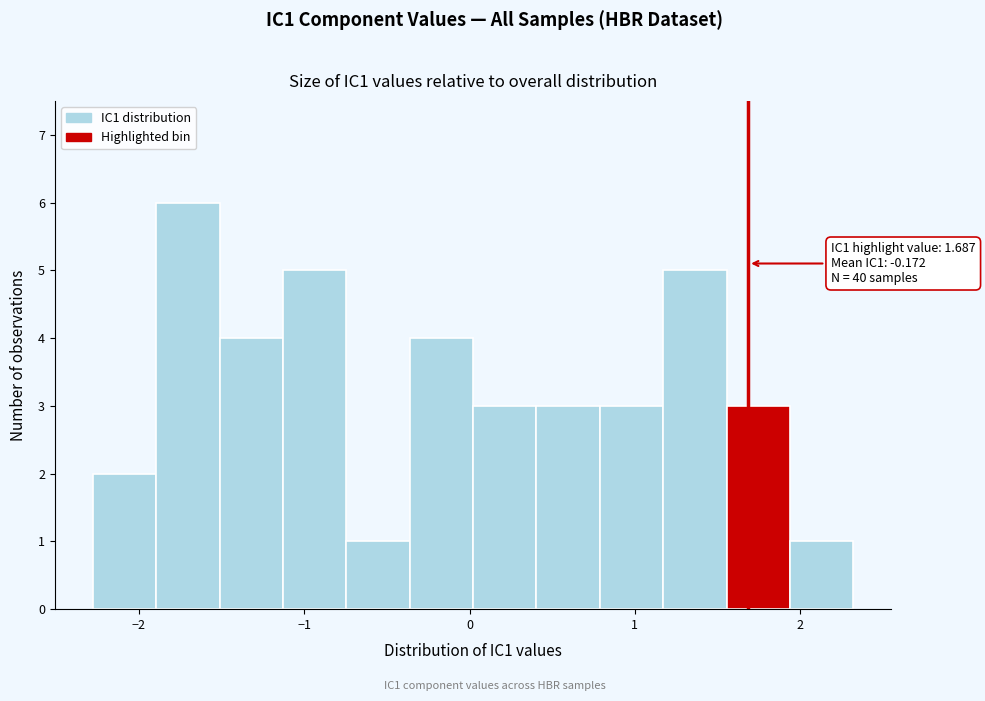

Read against the x-axis, roughly where is the centre of the tallest bar?

-1.7